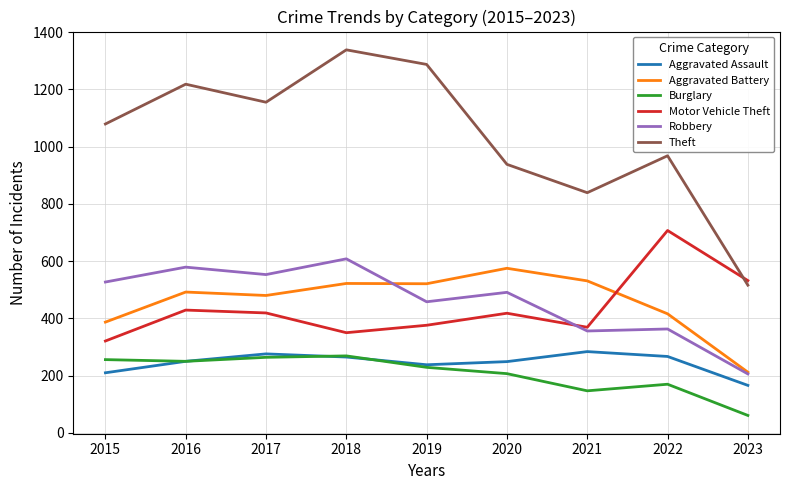

Between 2017 and 2020, which series saw the biggest shift?

Theft